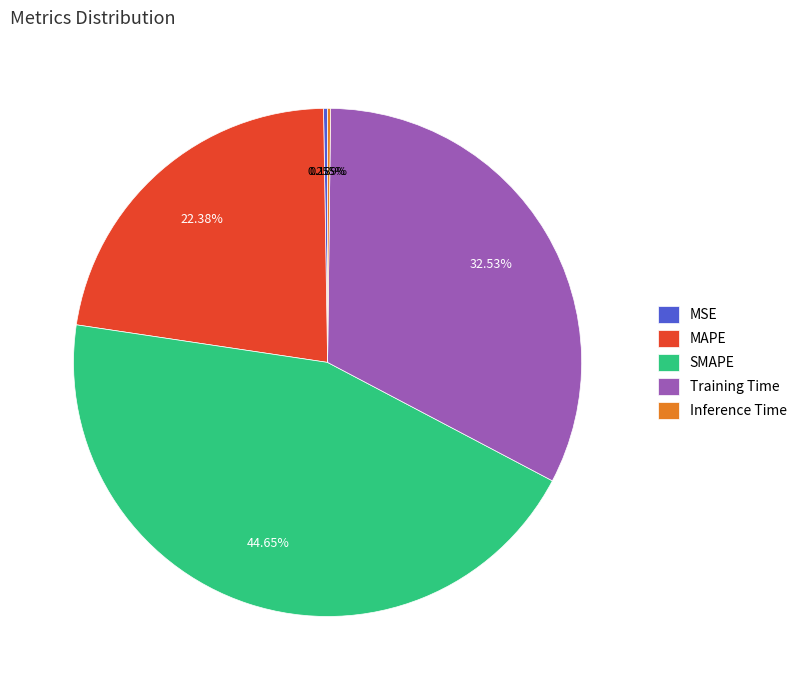

To the nearest percent, what is the difference between the largest and smallest slice percentages?

44%